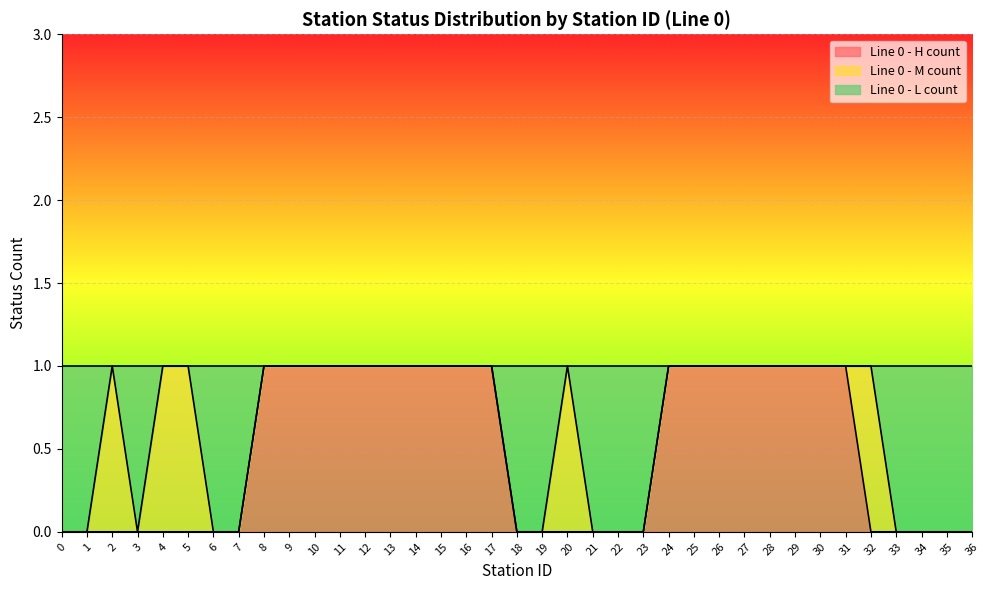

Count the Line 0 - L count values in the range 0 to 1.

37